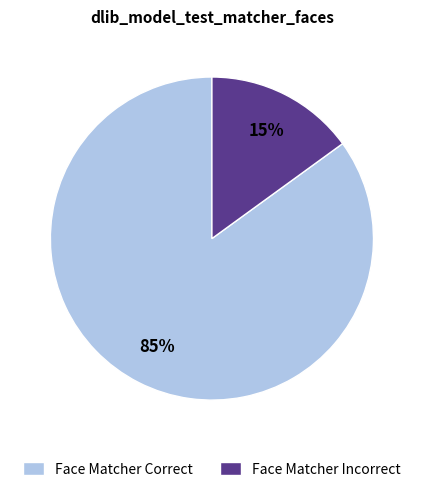

Between Face Matcher Incorrect and Face Matcher Correct, which is larger?

Face Matcher Correct